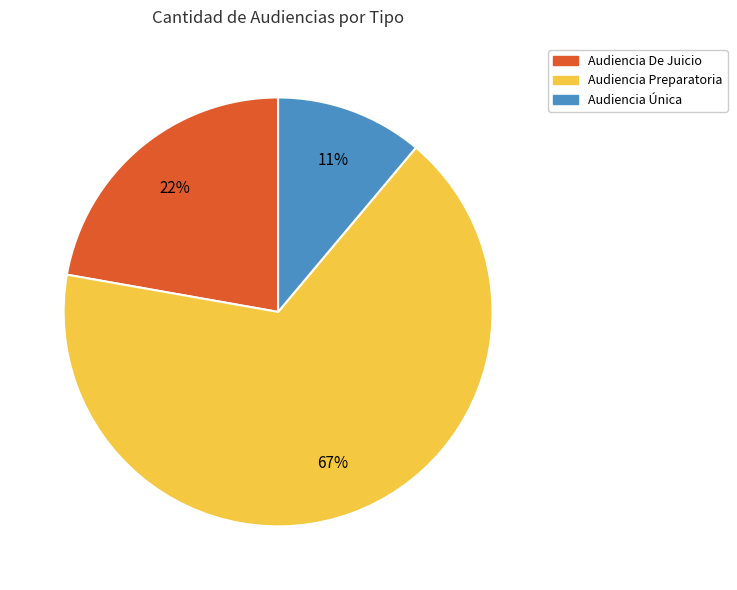

Rank the categories by value from highest to lowest.

Audiencia Preparatoria, Audiencia De Juicio, Audiencia Única